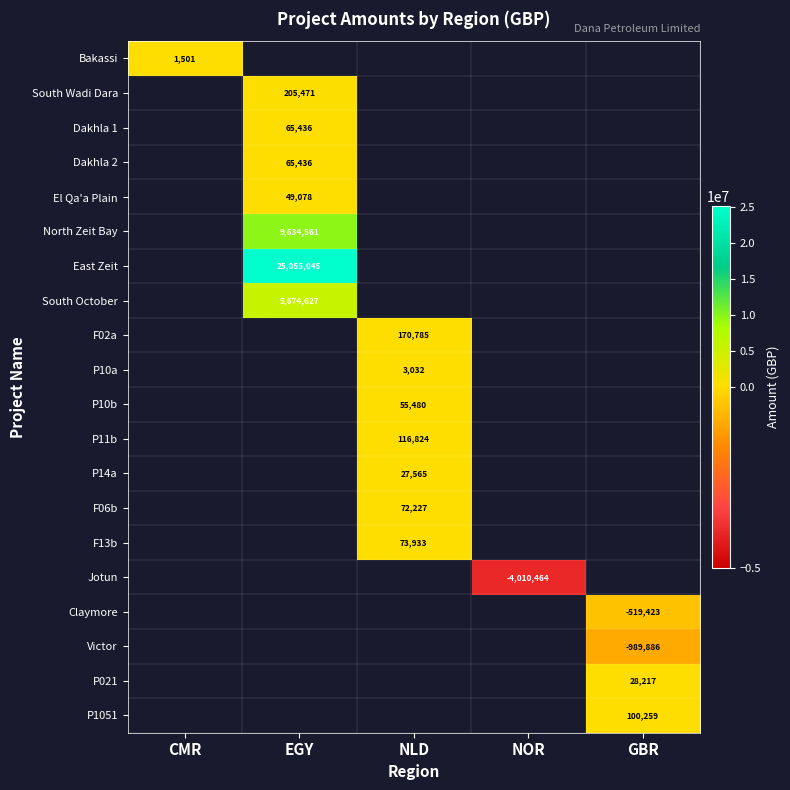

Is it true that South Wadi Dara equals 366524 at EGY?

False